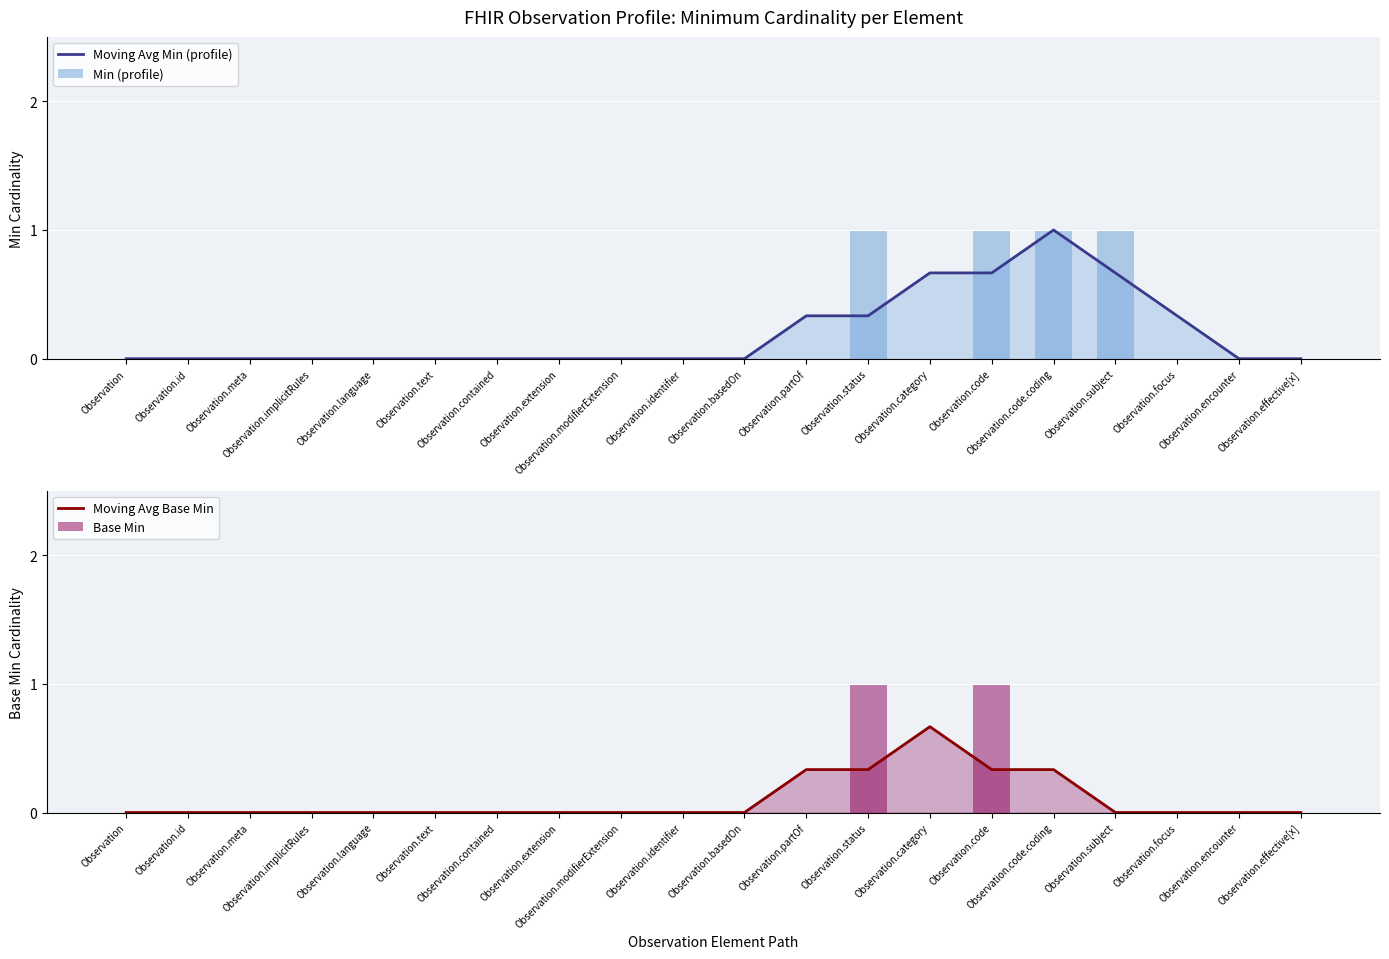

How many positive values does the Moving Avg Base Min series have?

5